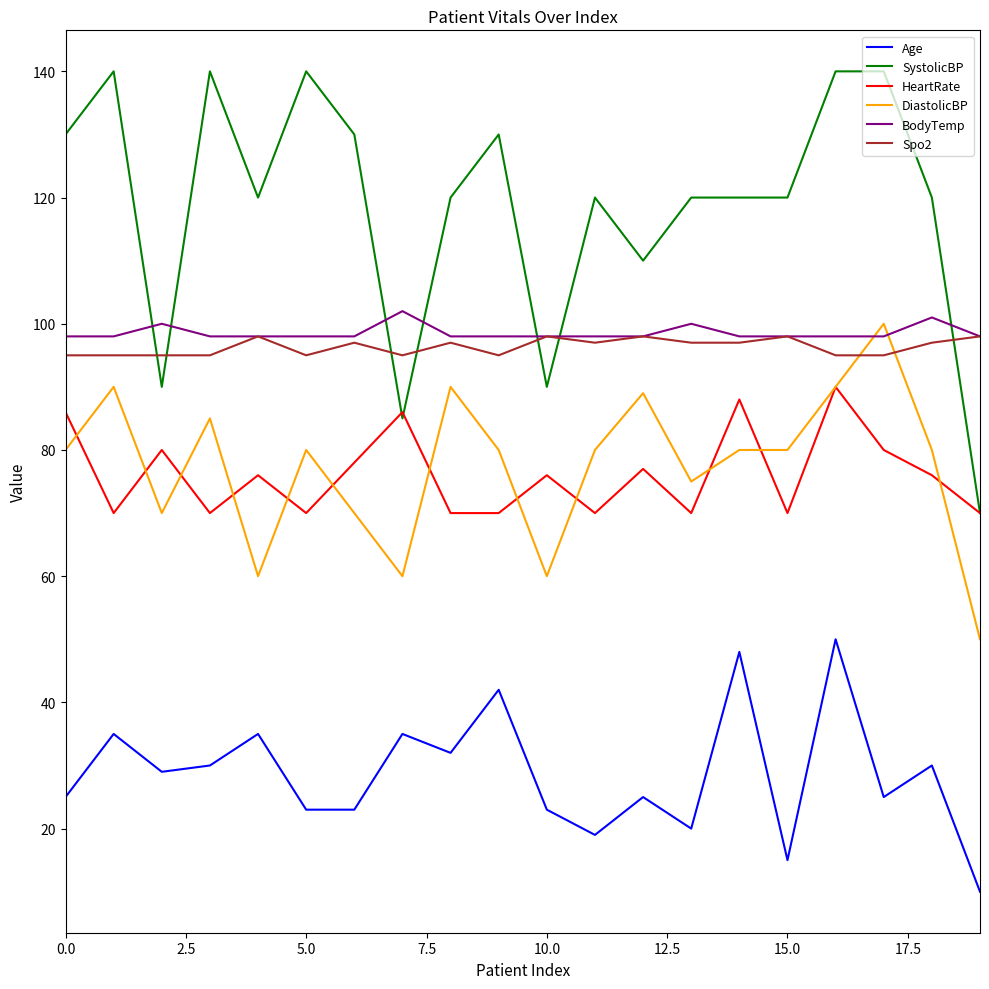

What is the minimum value shown in the chart?

10